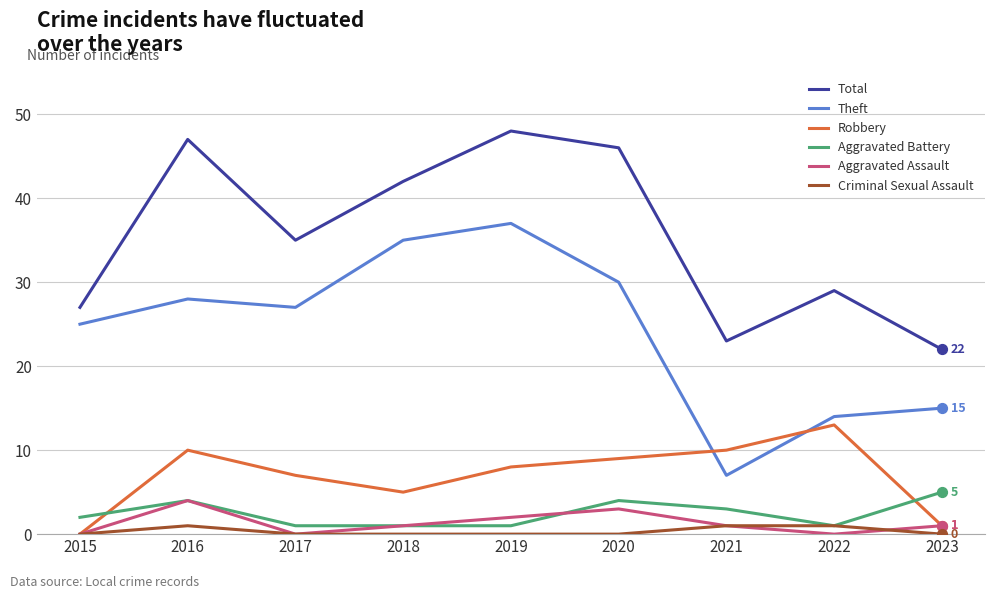

At how many categories does at least one series exceed 31?

5